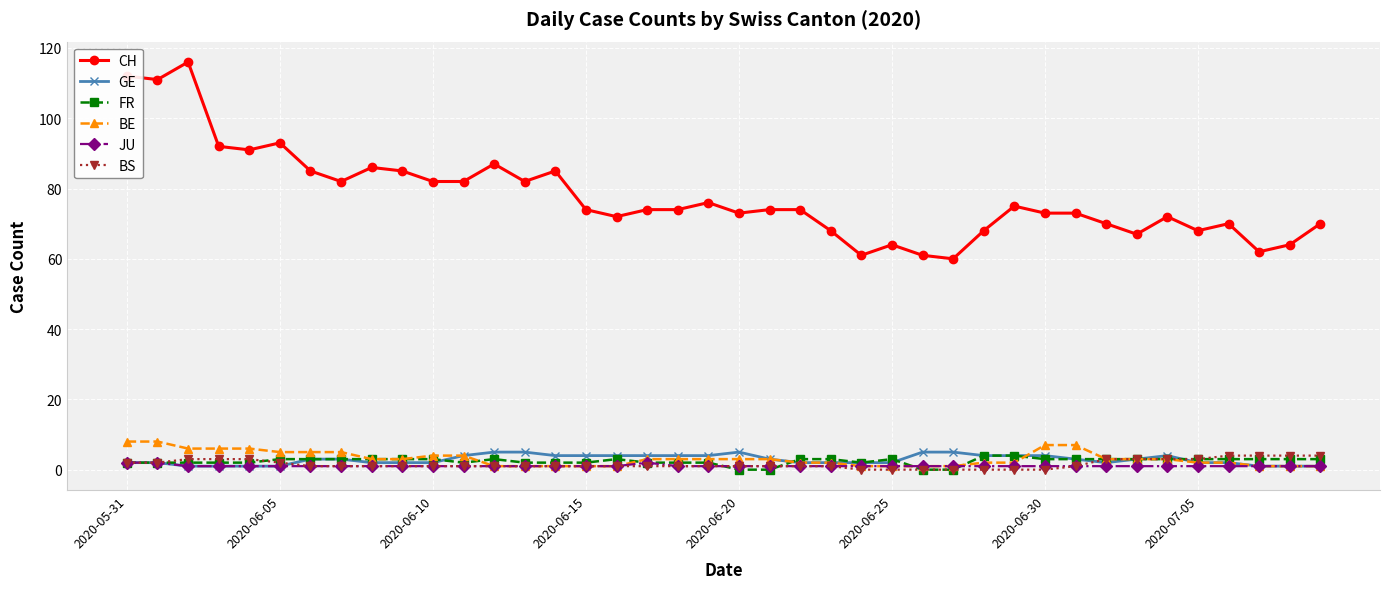

What is the average value of the FR series?

2